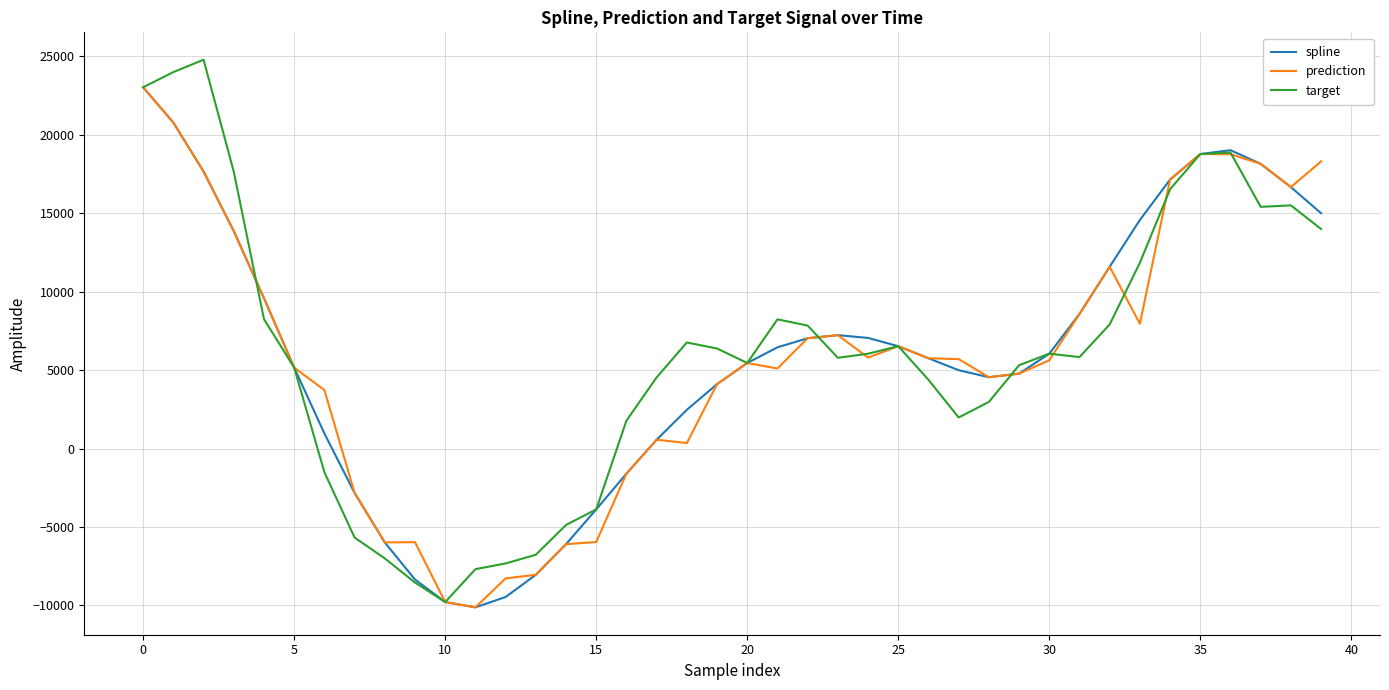

Which series has the widest spread of values?

target